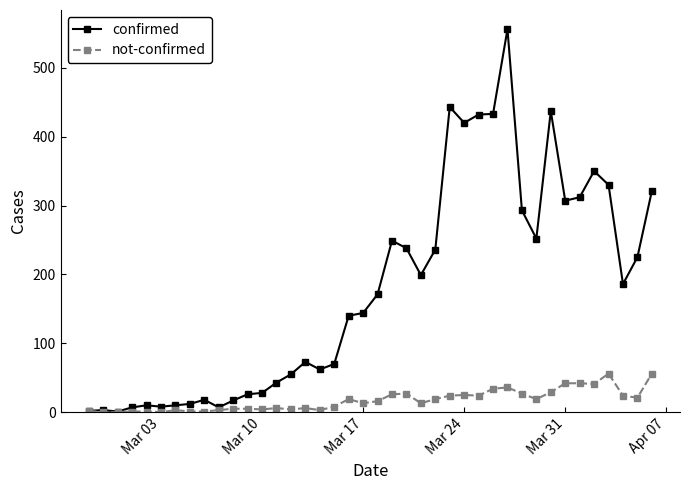

True or false: not-confirmed has more than 0 interior local peaks.

True